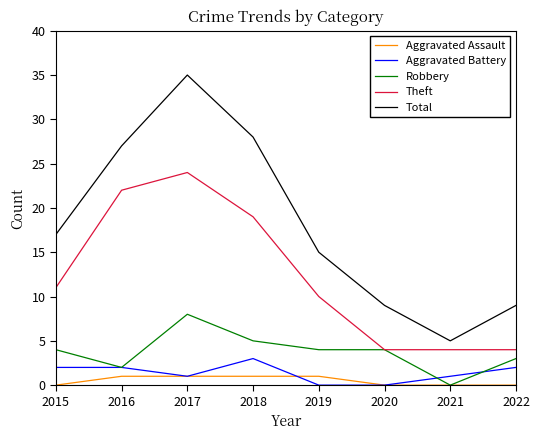

Count the Theft values in the range 4 to 22.

7